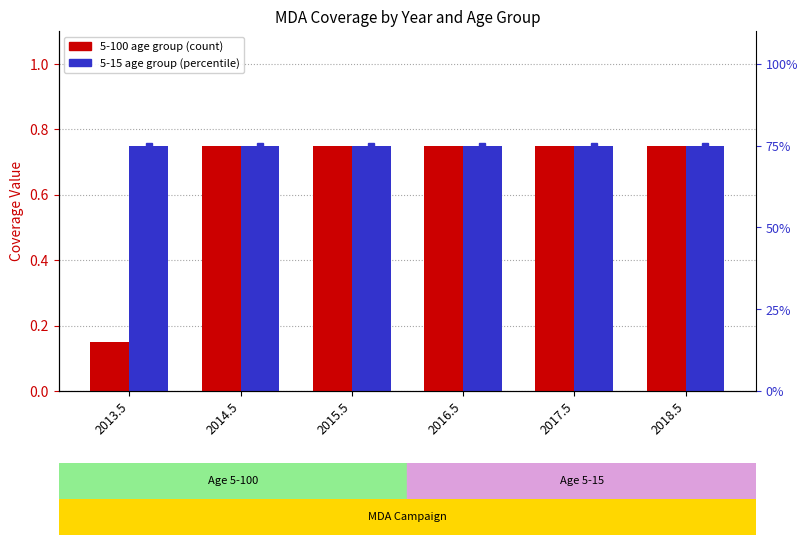

What is the average value of the 5-15 (age group) series?

0.8